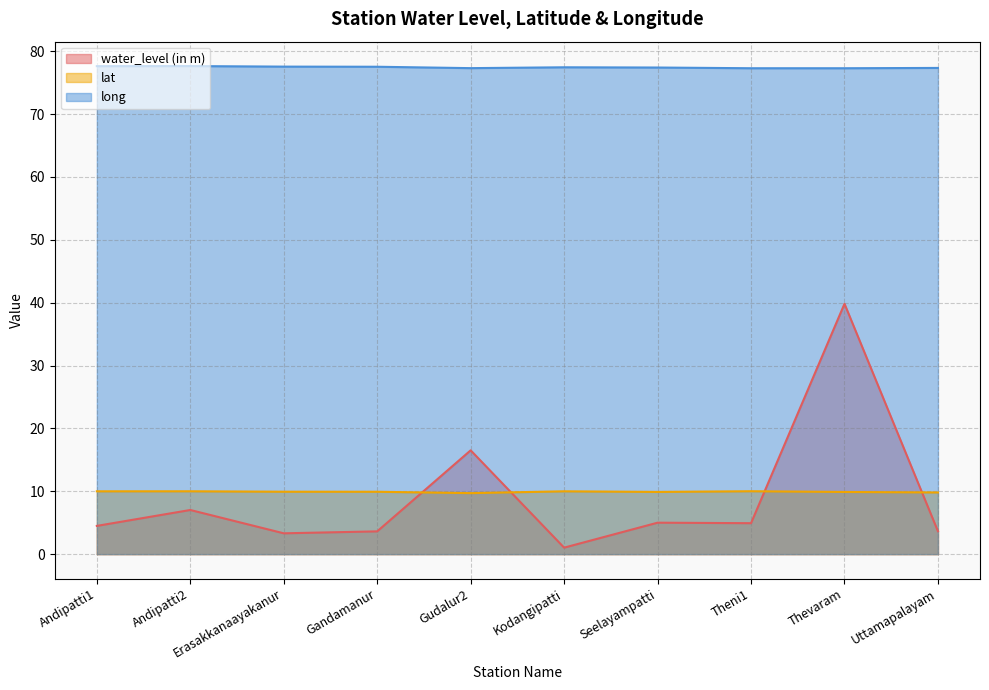

Reading left to right, transcribe all the data shown in this chart.

water_level (in m): 4.5	7.0	3.3	3.6	16.5	1.0	5.0	4.9	39.8	3.6
lat: 10.0	10.0	9.9	9.9	9.7	10.0	9.9	10.0	9.9	9.8
long: 77.6	77.6	77.5	77.5	77.3	77.4	77.4	77.3	77.3	77.3